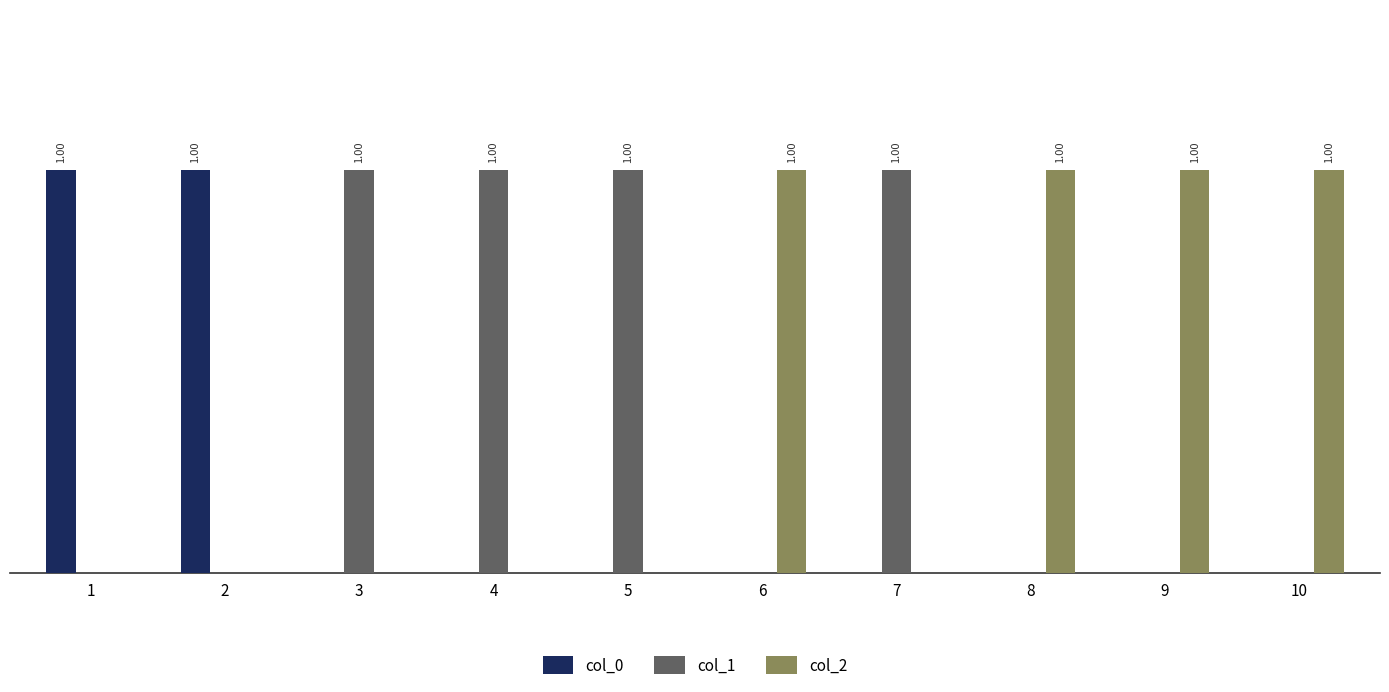

What are all the series names shown in the legend?

col_0, col_1, col_2